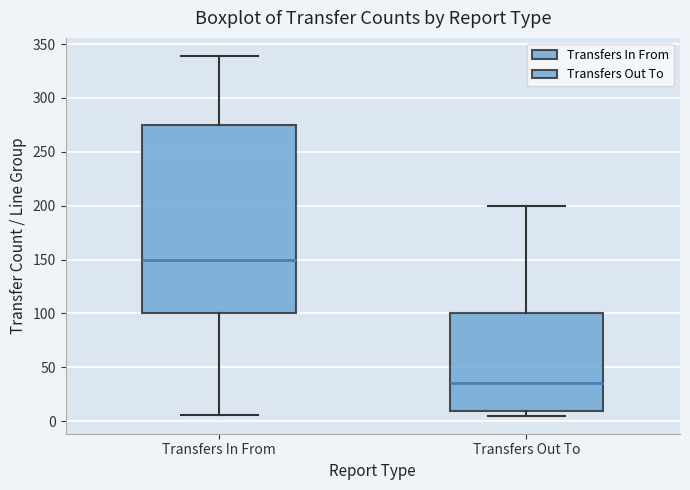

Reading left to right, transcribe this box plot: for each box, give where its median line is, the range the box spans, and where its two whiskers end, as read against the y-axis. The values are not printed on the chart, so give them approximately, as read against the axis.

Transfers In From: median 150, box 100 to 275, whiskers 5 to 340
Transfers Out To: median 35, box 10 to 100, whiskers 5 to 200